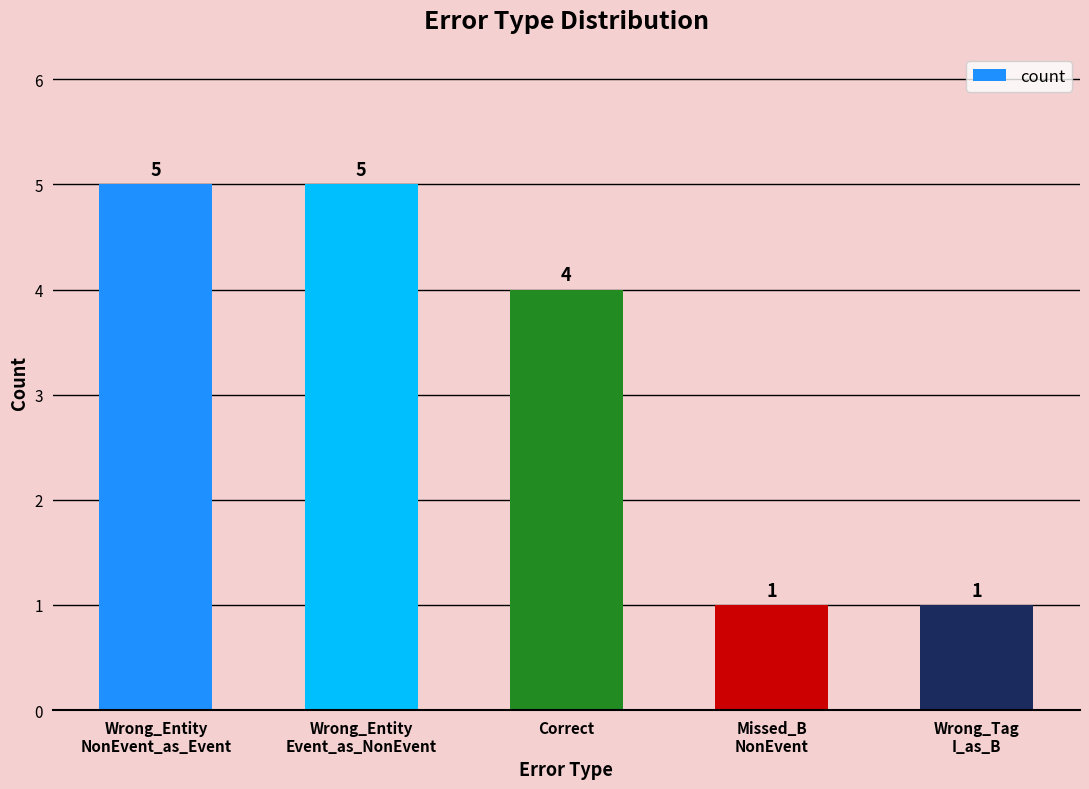

What is the difference between the maximum and minimum values?

4